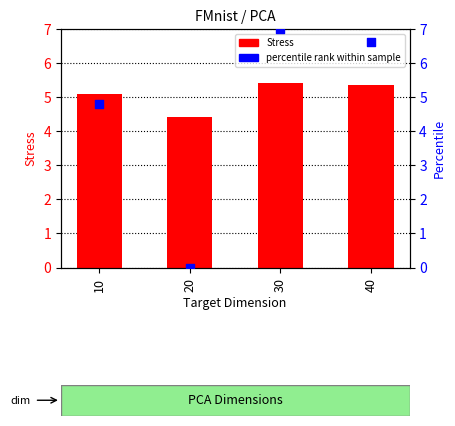

Which series has the largest total across all categories?

Stress